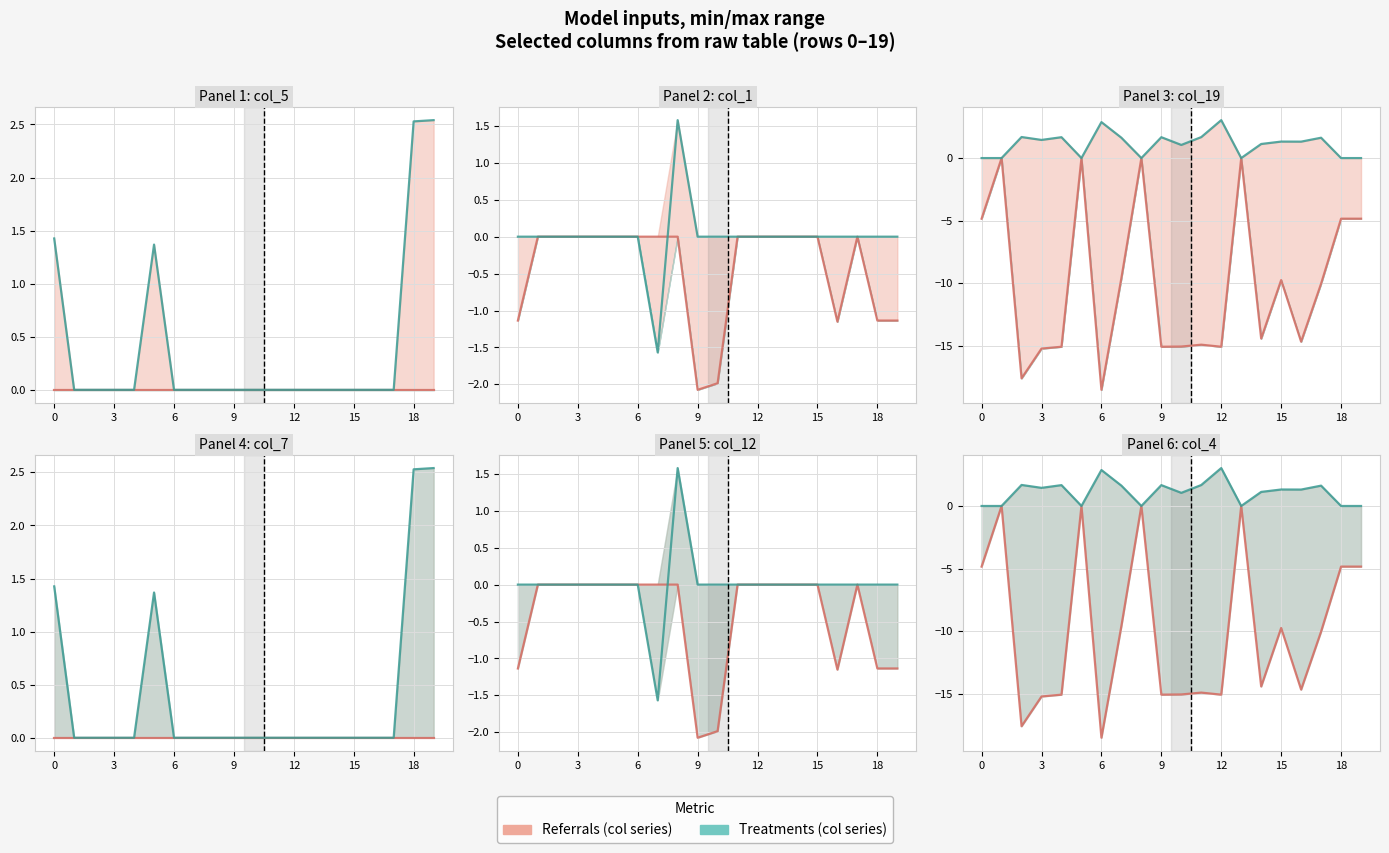

How many values in the col_12 series are below 0?

1